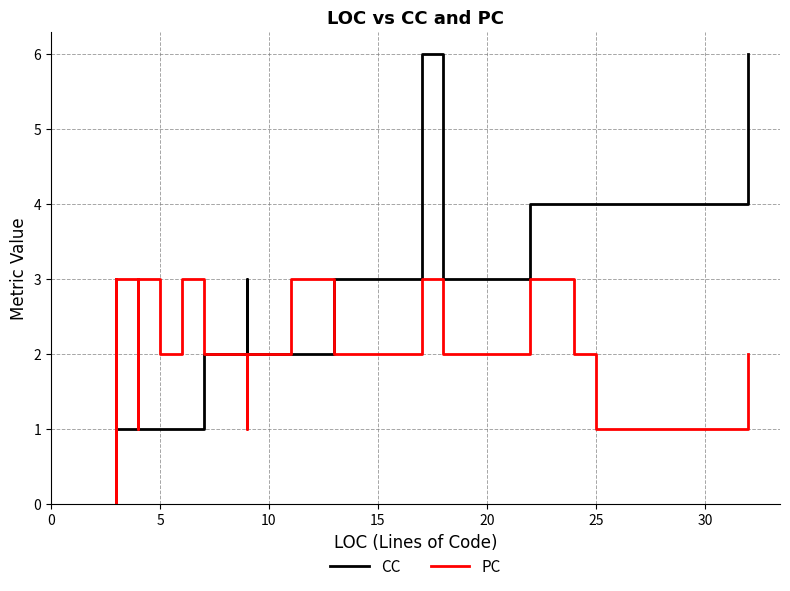

How many data points in PC are less than 2?

8